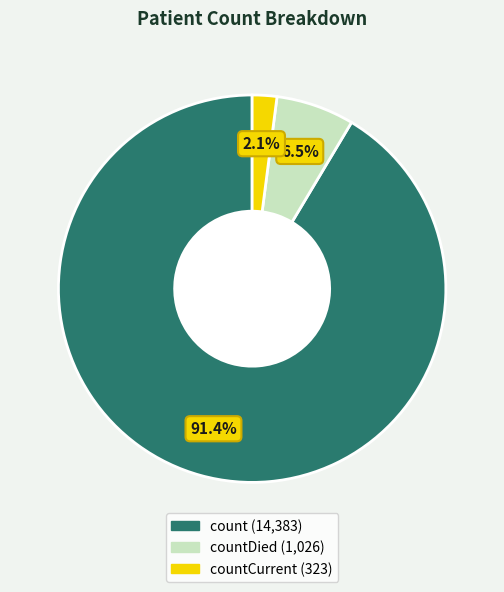

Count the number of slices in the pie.

3